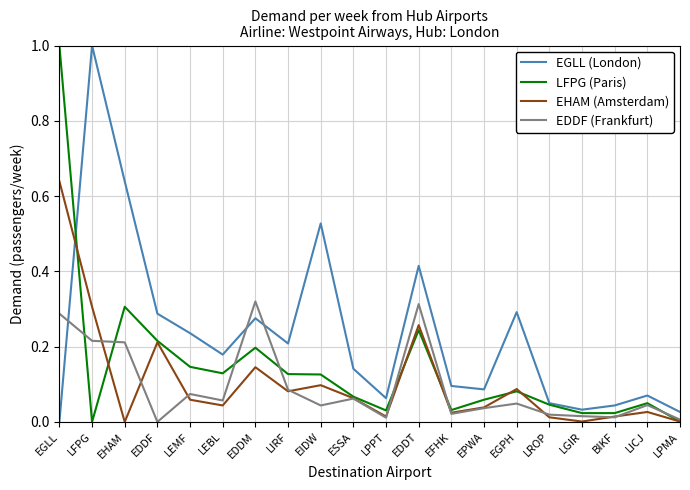

Where is the first local minimum for LFPG (Paris)?

LFPG